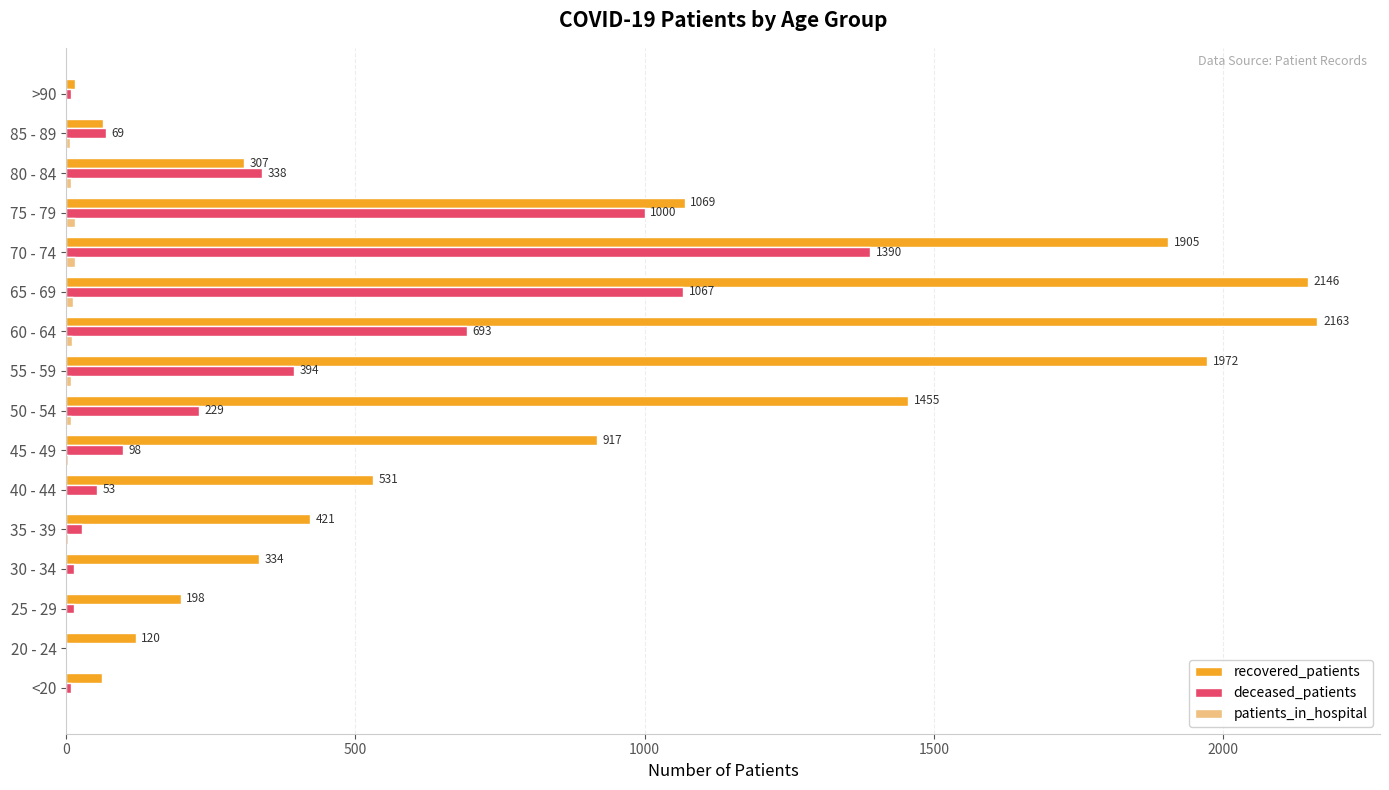

What is the sum of all deceased_patients values?

5404